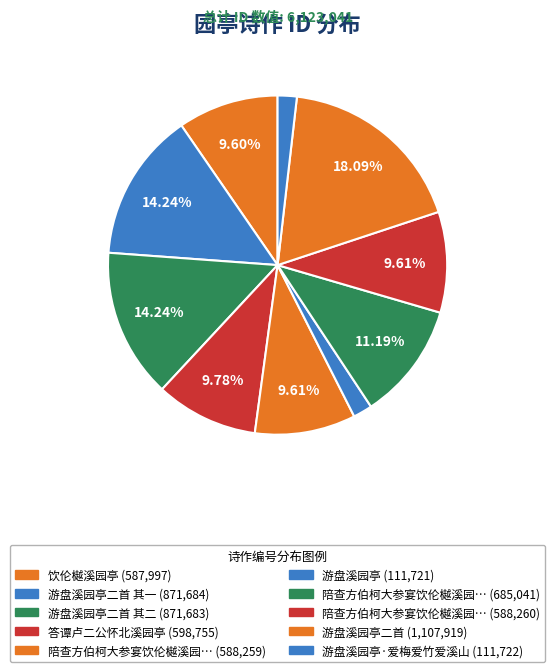

Count the number of slices in the pie.

10